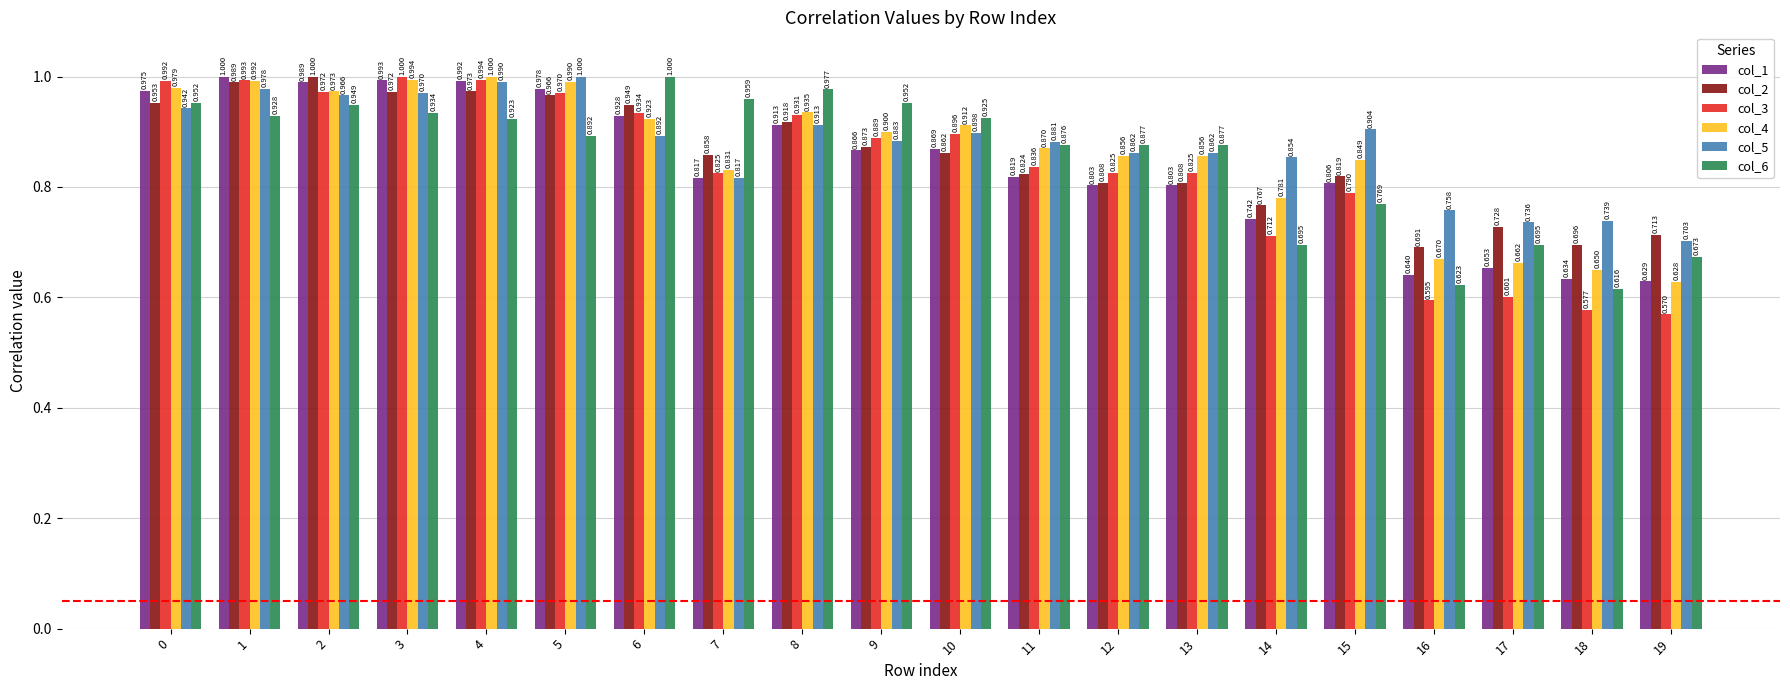

What is the sum of the col_5 values at 9 and 8?

1.8